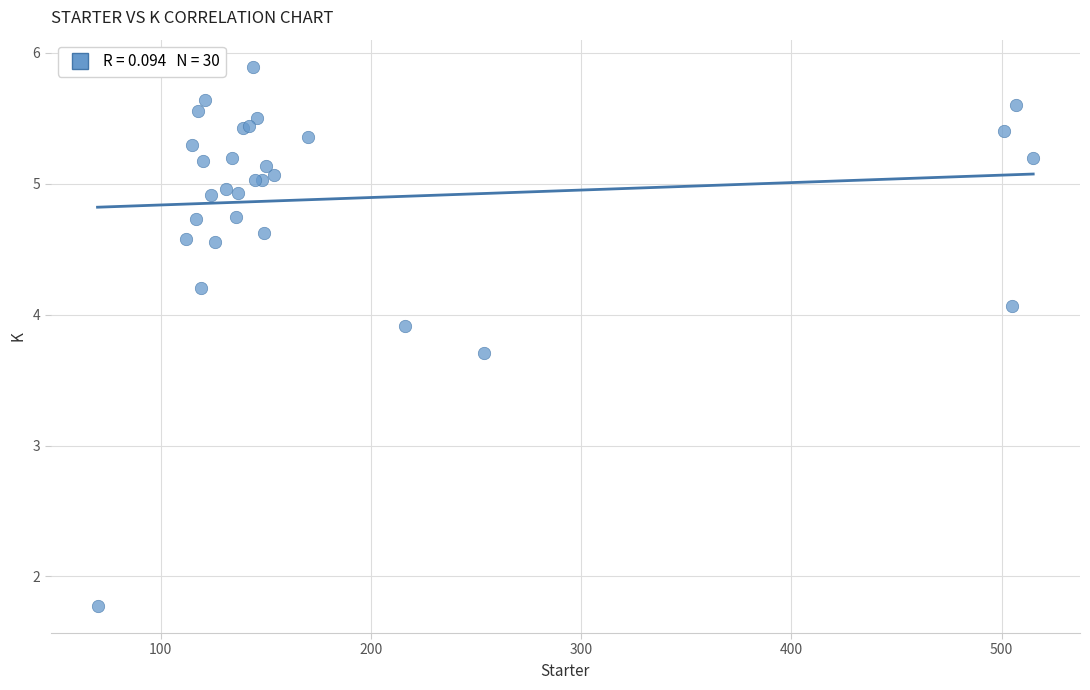

What Y value in the scatter plot is closest to 3?

3.7